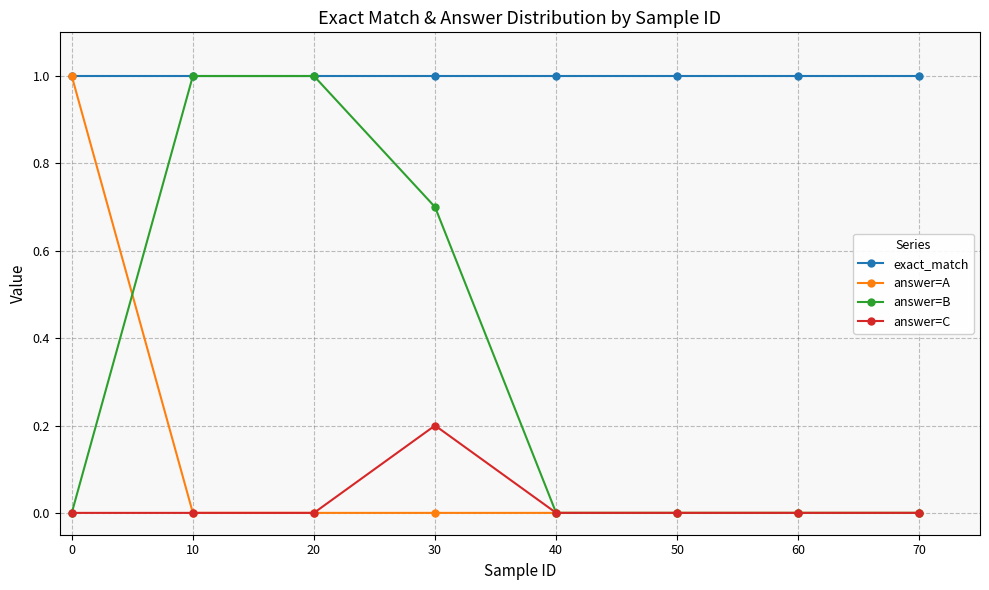

How many lines are shown in the chart?

4